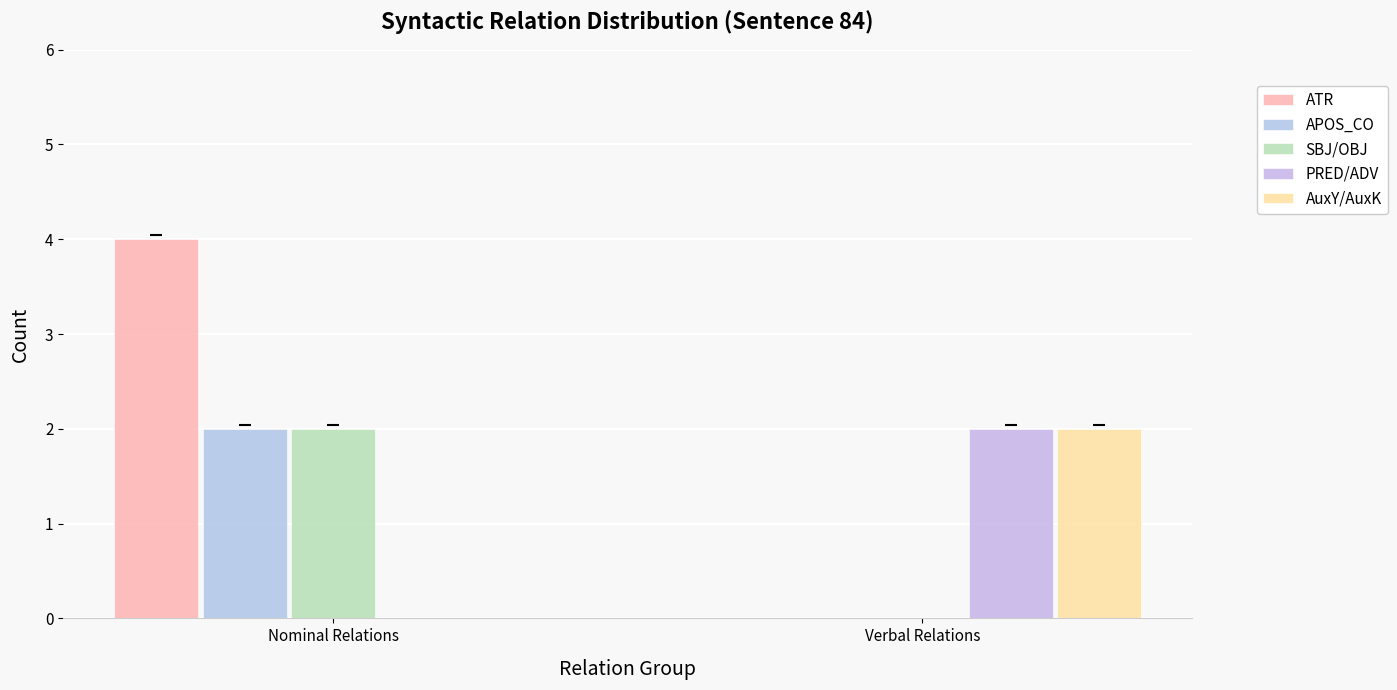

What is the average value of the PRED/ADV series?

1